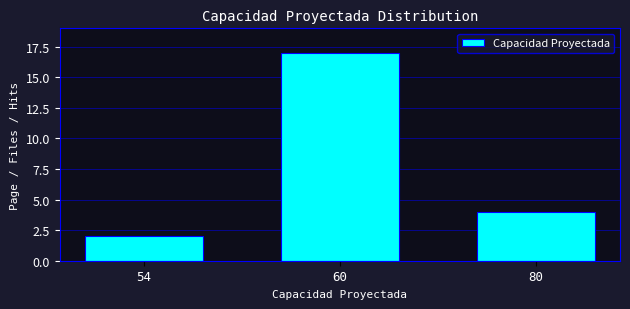

Reading right to left, what are all the values shown in this chart?

4	17	2